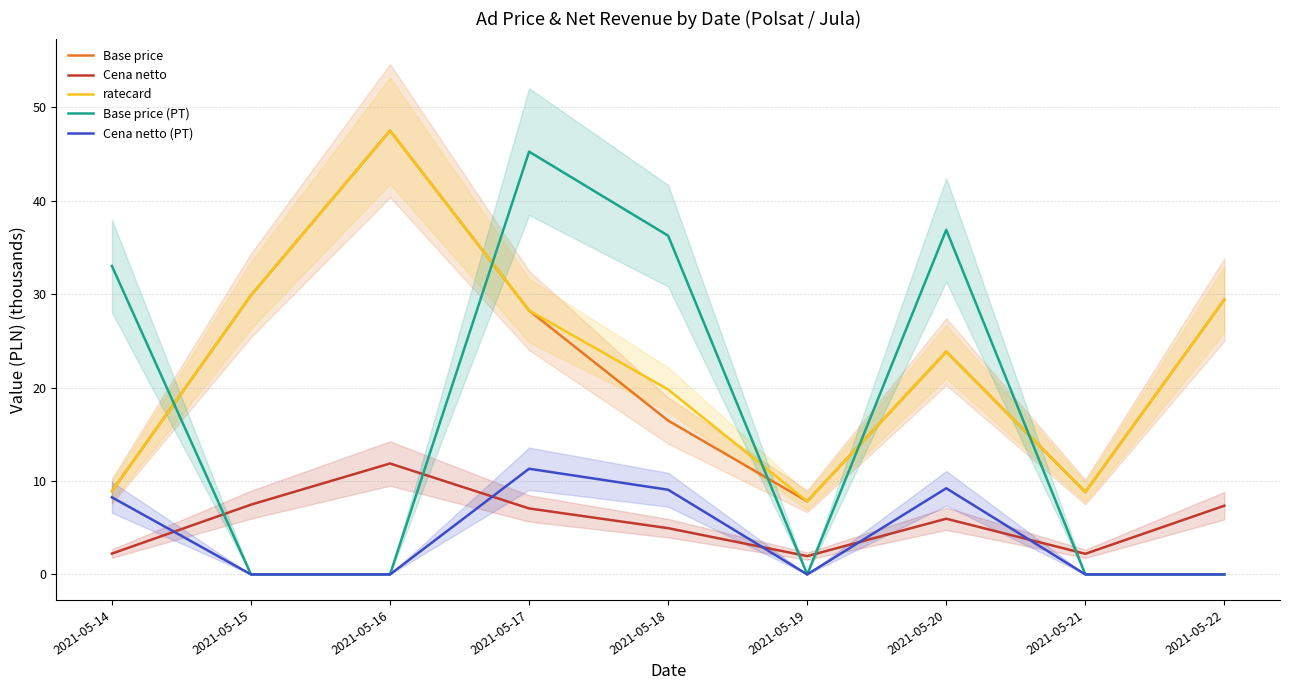

Between 2021-05-21 and 2021-05-15, which is larger?

2021-05-15